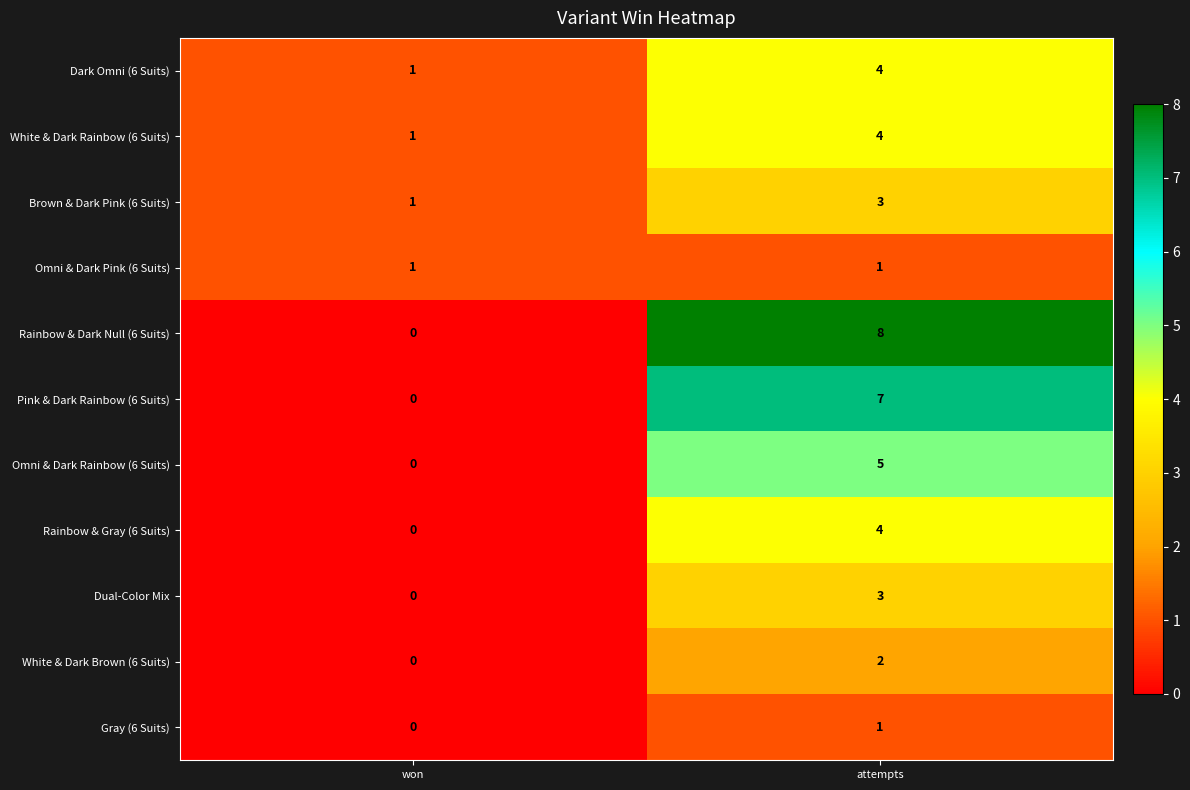

Rank the categories by Brown & Dark Pink (6 Suits) value from lowest to highest.

won, attempts